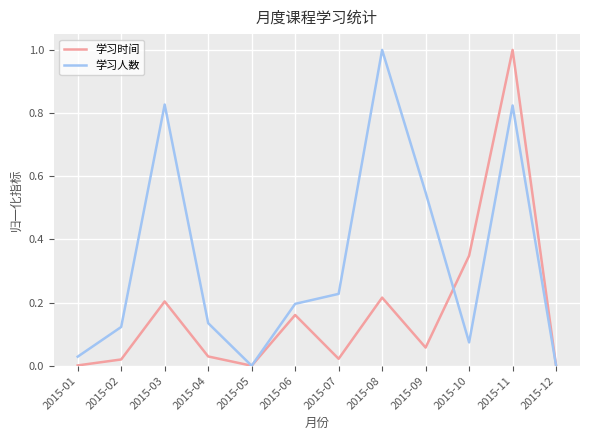

What is the total value across all series at 2015-09?

0.6